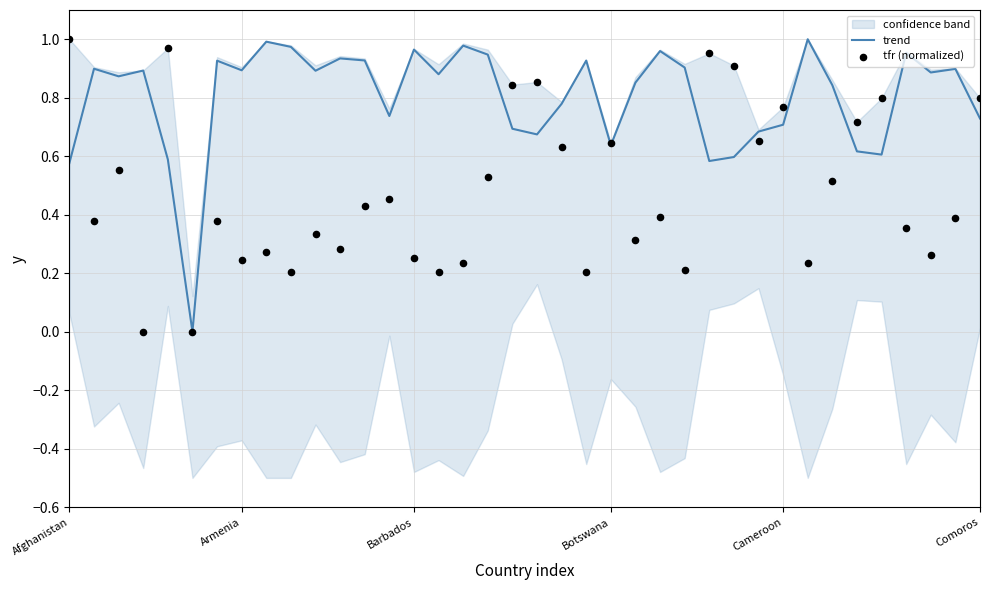

Is the value of tfr (normalized) at 24 greater than the value of trend at 6?

No